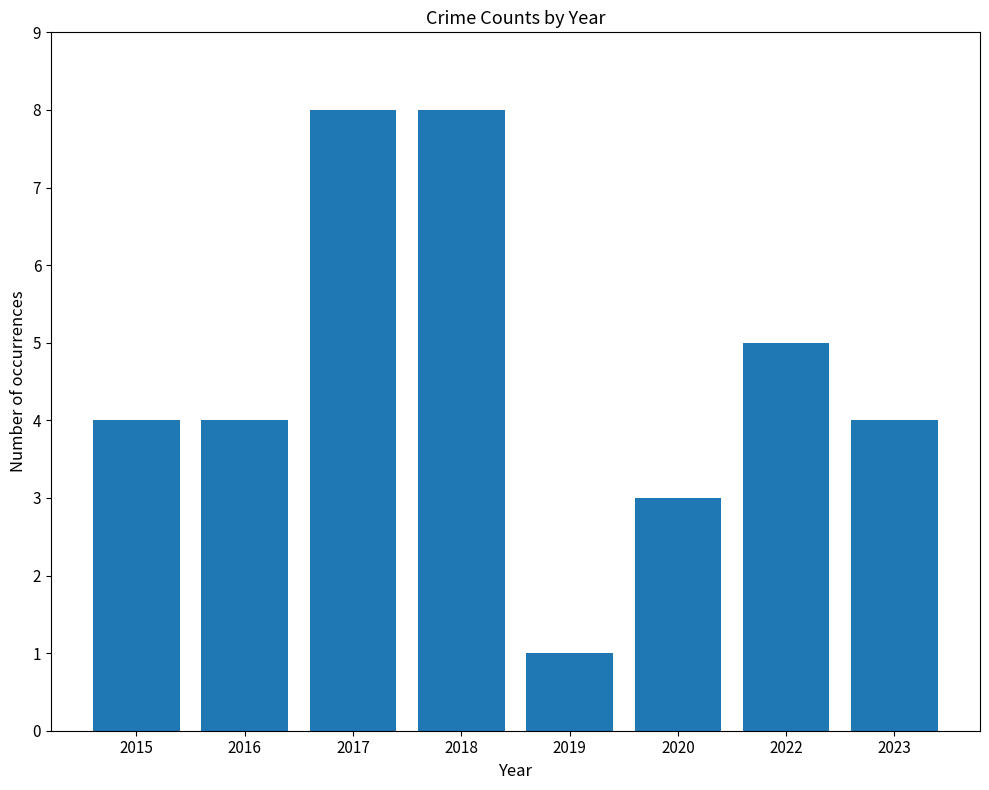

Is it true that the value at 2023 is 5?

False